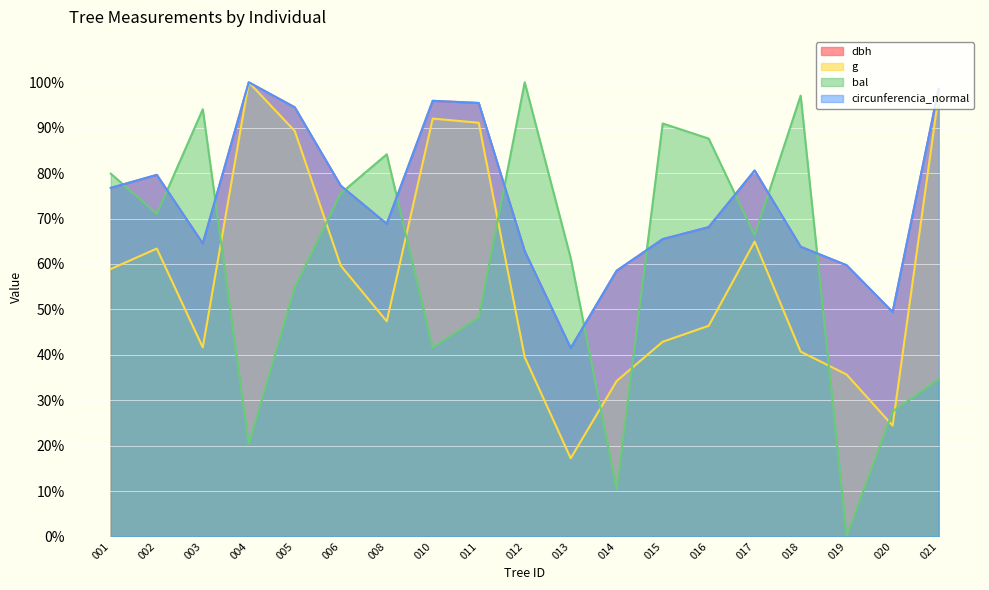

Is it true that circunferencia_normal equals 142.0 at 004?

False